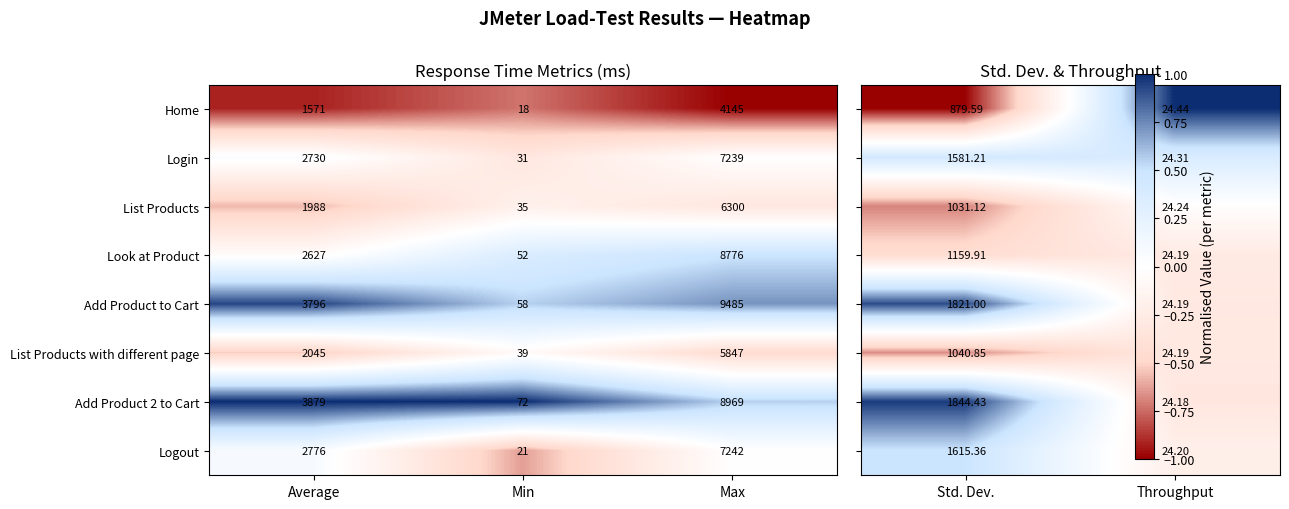

What is the sum of the Look at Product values at Min and Average?

2679